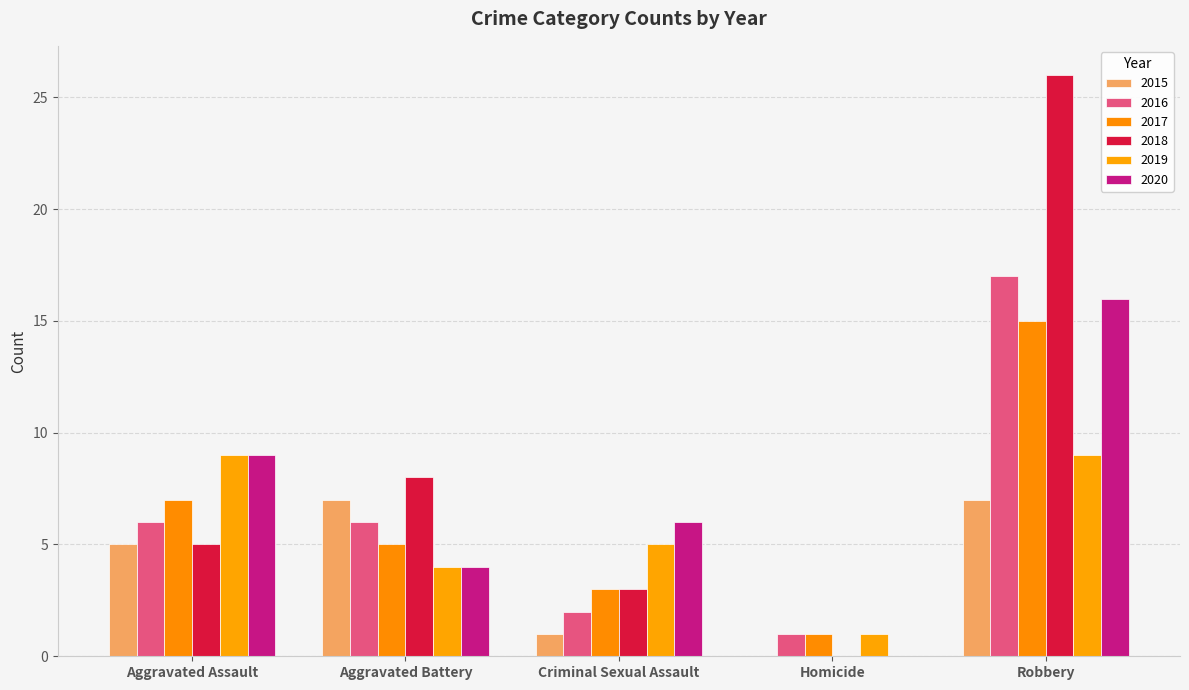

What is the label of the 1st bar from the right?

Robbery